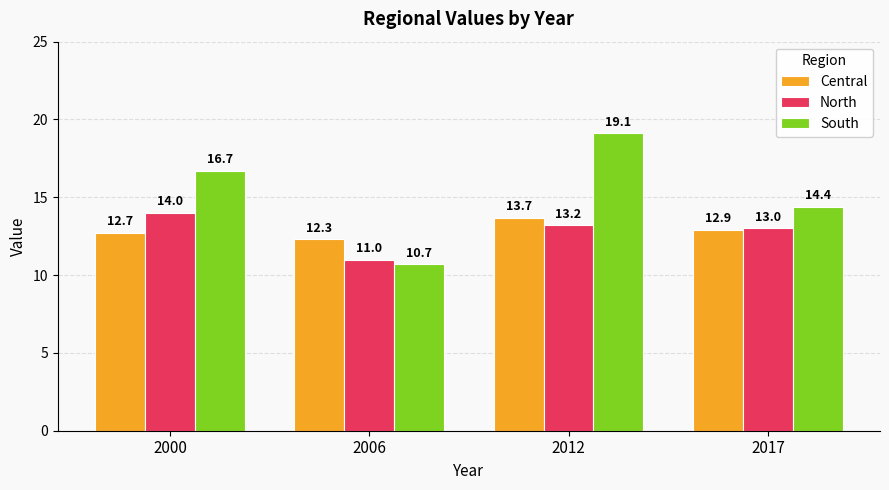

Which series has the largest range (max minus min)?

South